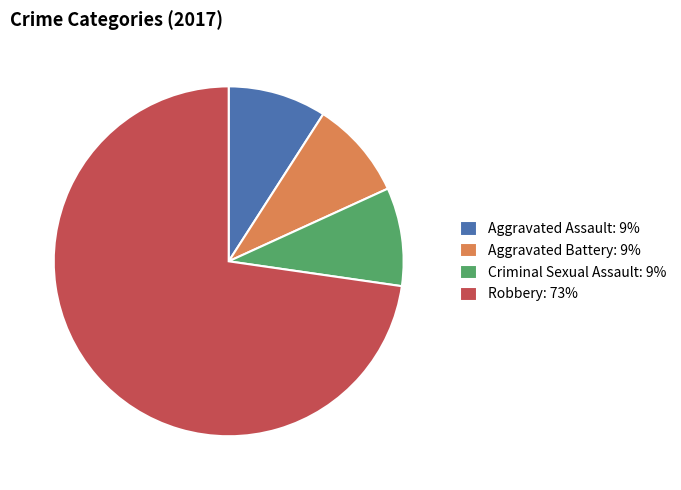

How many segments does this pie chart have?

4